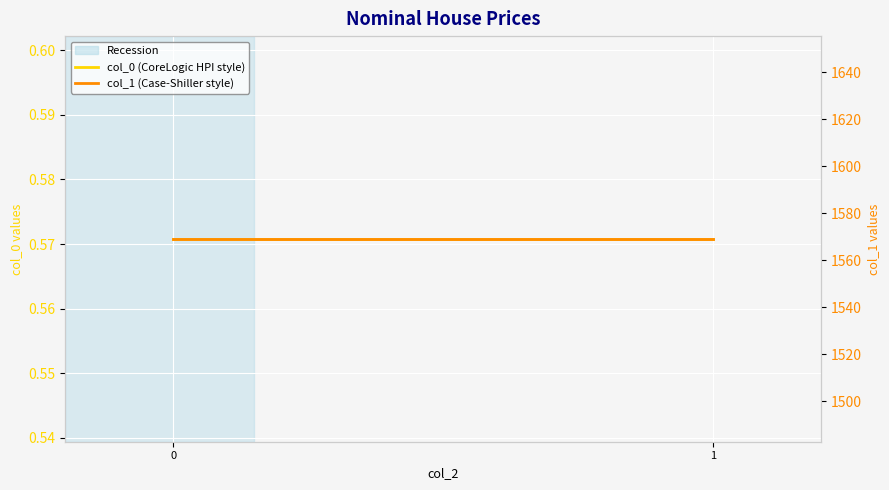

Read the col_1 (Case-Shiller style) value at 1.

1569.0